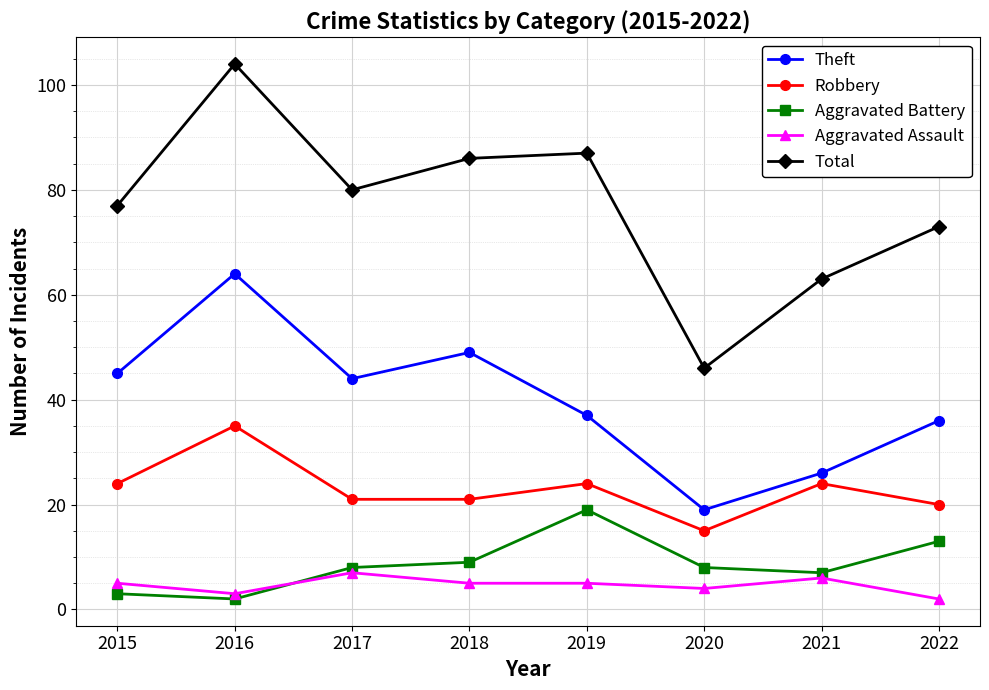

What is the difference between the maximum and minimum values in the Theft series?

45